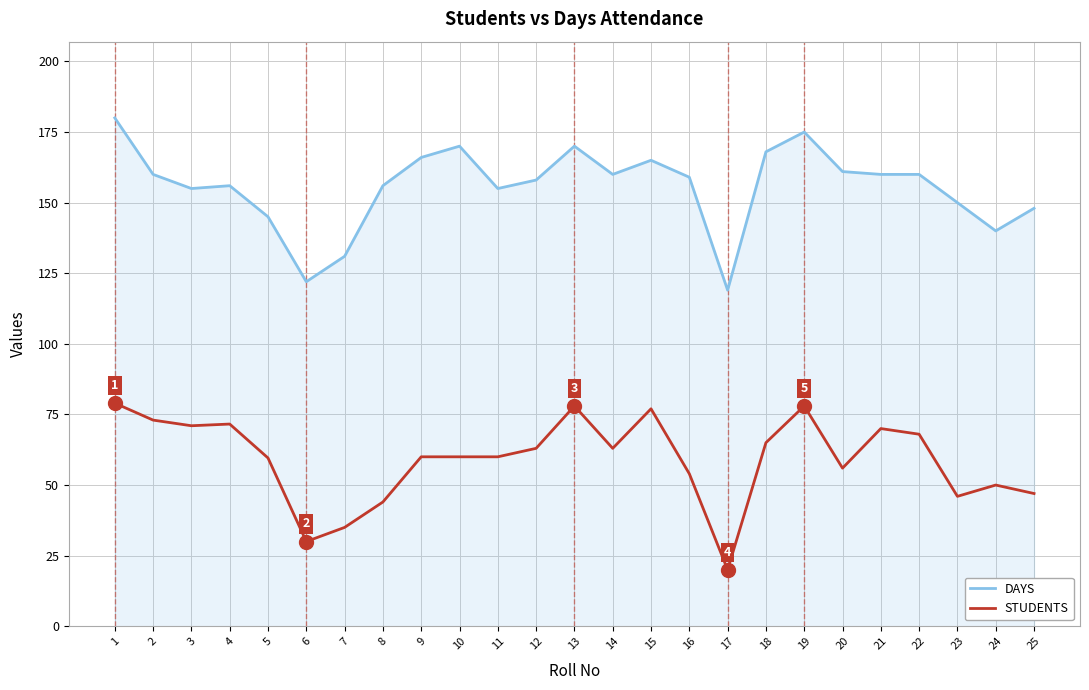

Does the chart display data point markers on the line(s)?

No